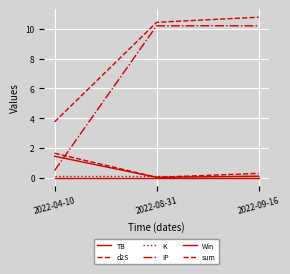

Between 2022-08-31 and 2022-04-10, which is larger?

2022-04-10